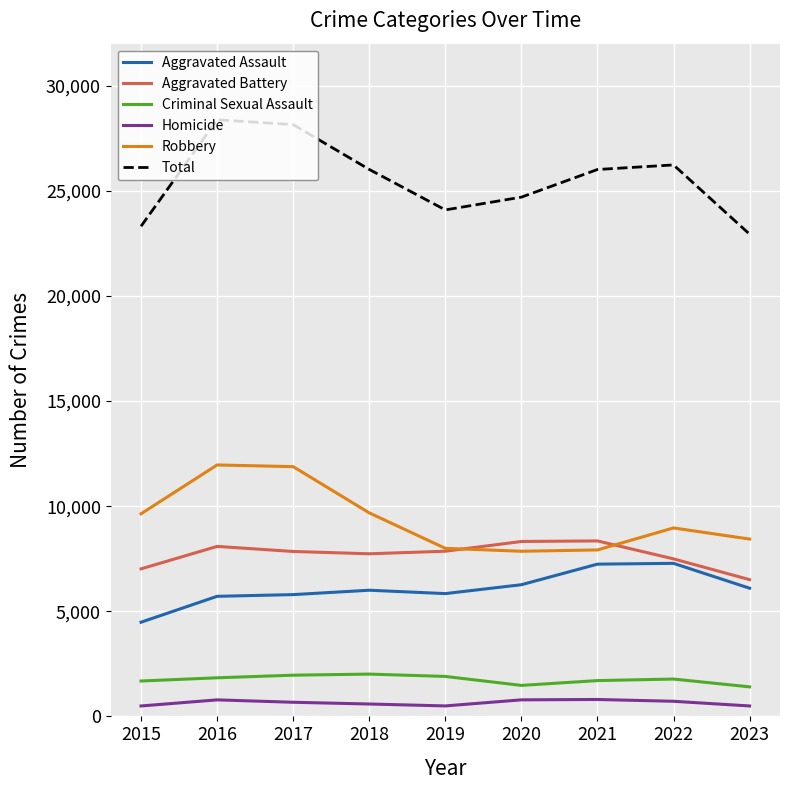

Which series has the largest total across all categories?

Total